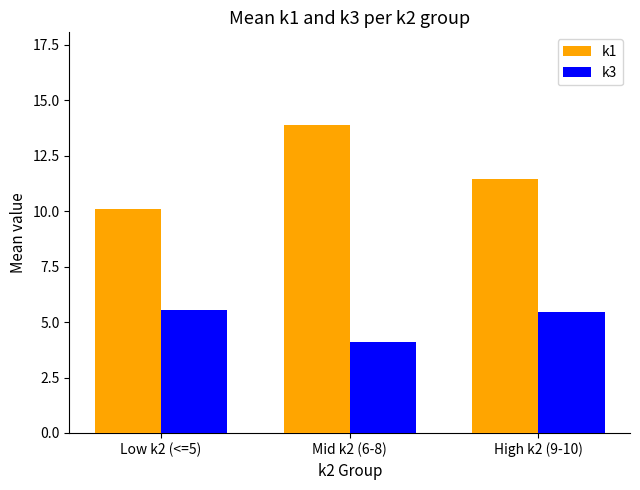

What is the greatest value displayed?

13.9